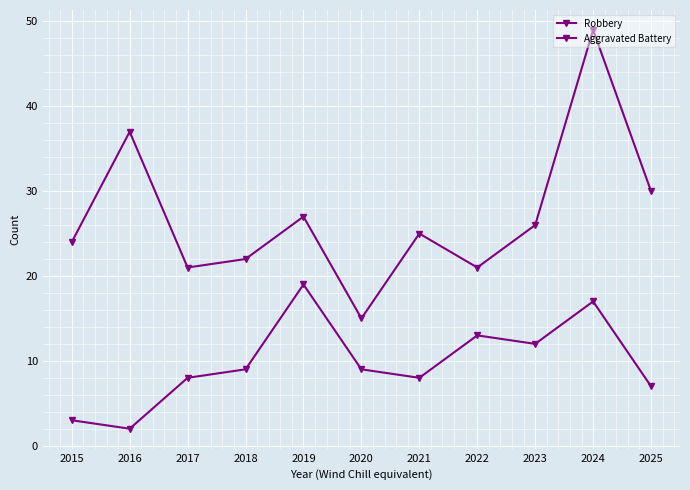

Is this an area chart (filled region under the line)?

No